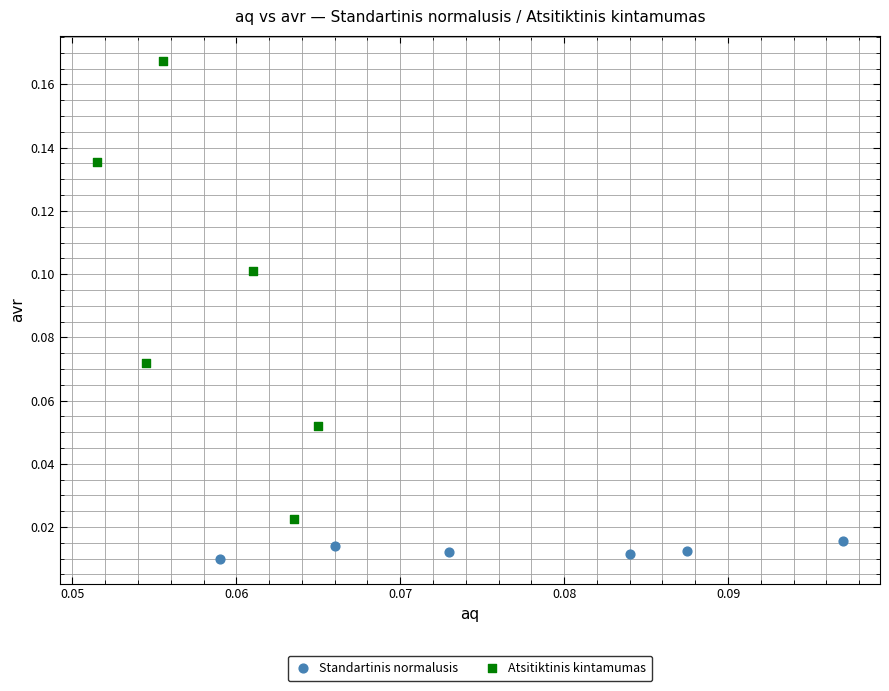

Which series has the largest Y range (max minus min)?

Atsitiktinis kintamumas